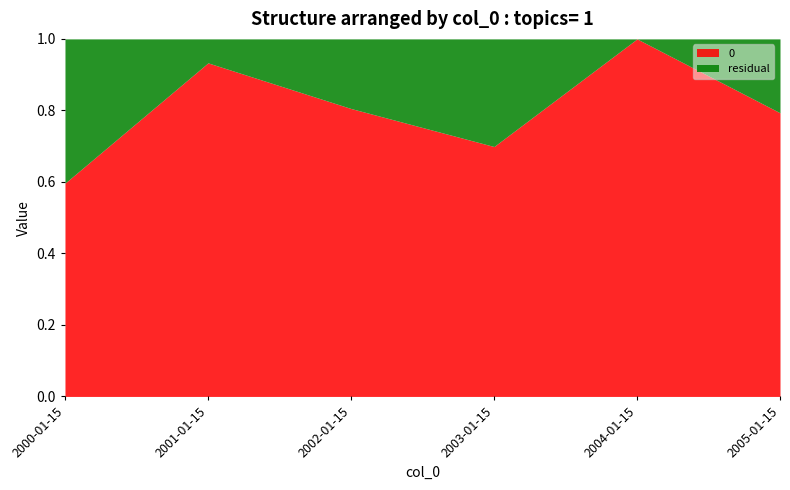

What is the difference between the 0 values at 2004-01-15 and 2000-01-15?

0.4